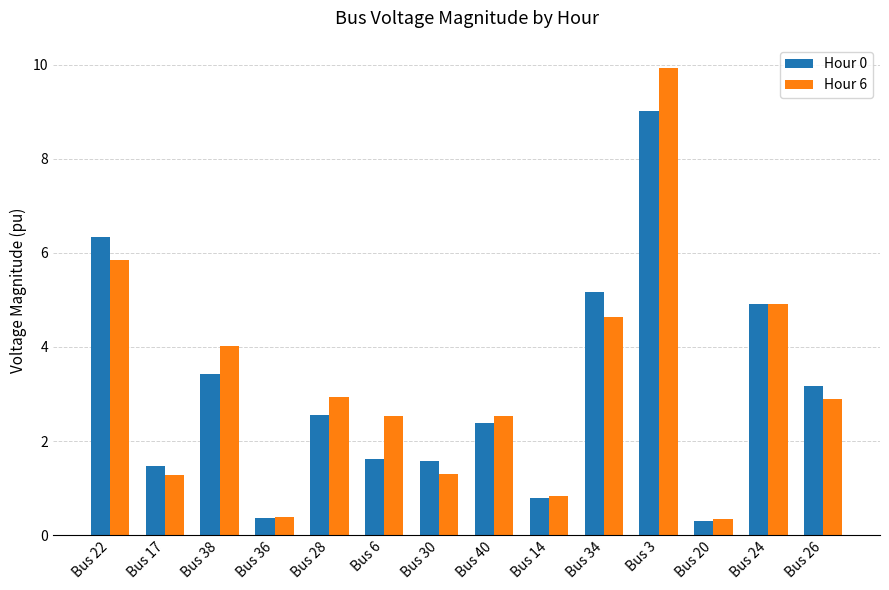

Where is Hour 0 nearest to the value 4?

Bus 38